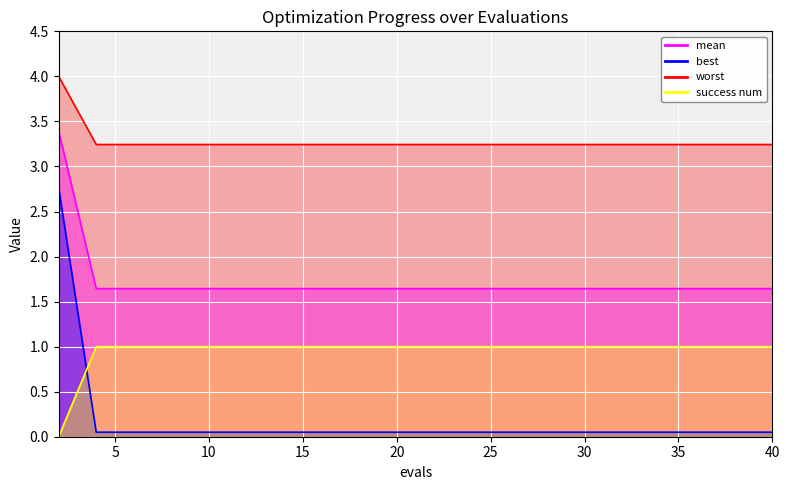

What is the difference between the maximum and minimum values in the mean series?

1.0